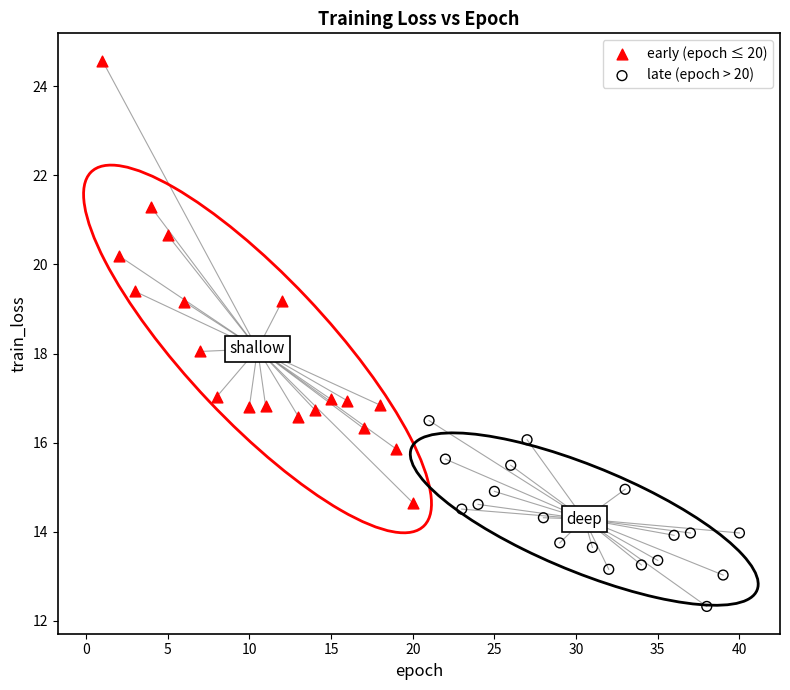

Which series has the widest spread of Y values?

early (epoch ≤ 20)